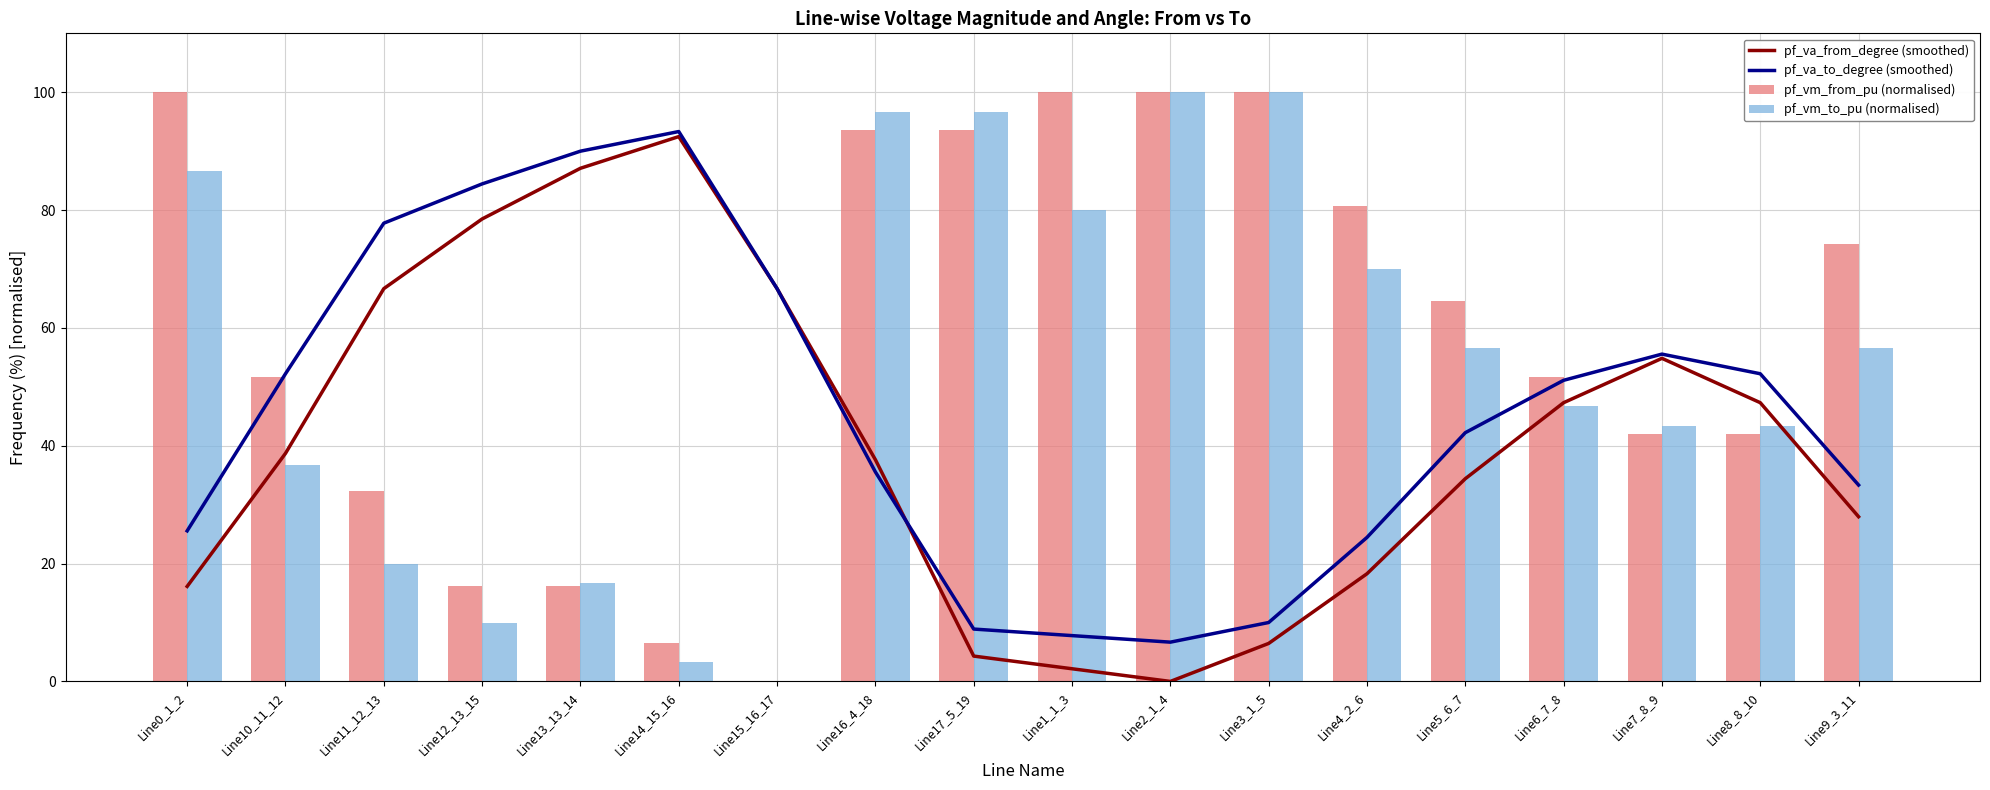

What are all the series names shown in the legend?

pf_va_from_degree (smoothed), pf_va_to_degree (smoothed), pf_vm_from_pu (normalised), pf_vm_to_pu (normalised)